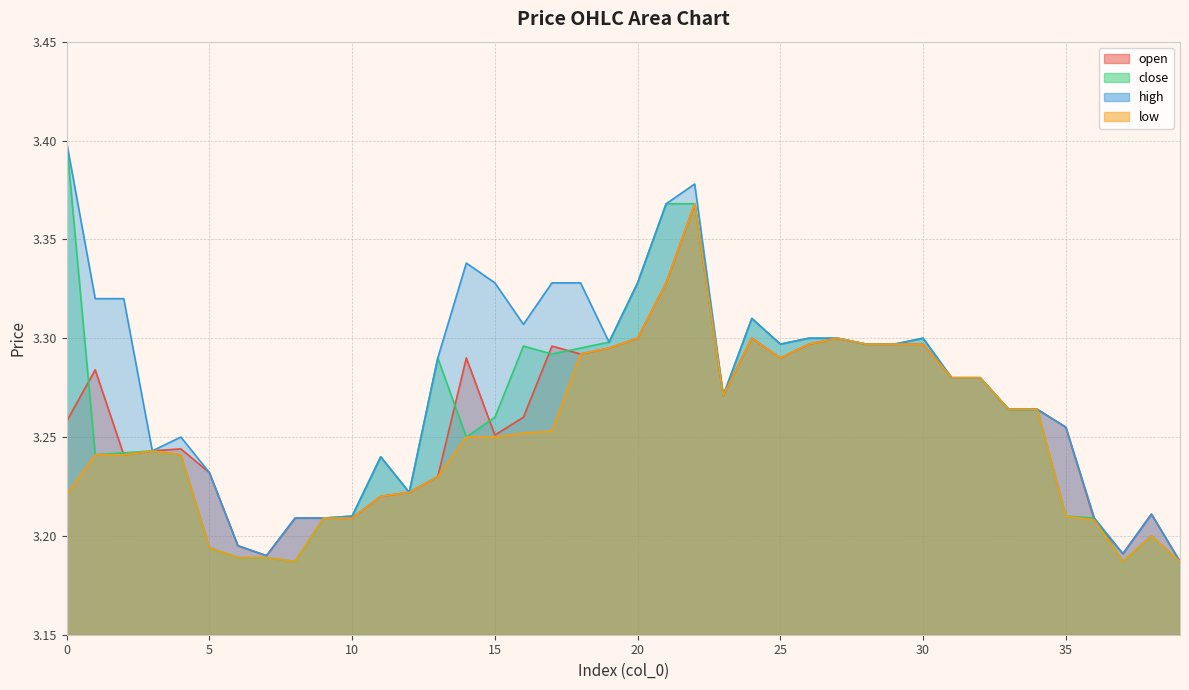

What is the total value across all series at 19?

13.2